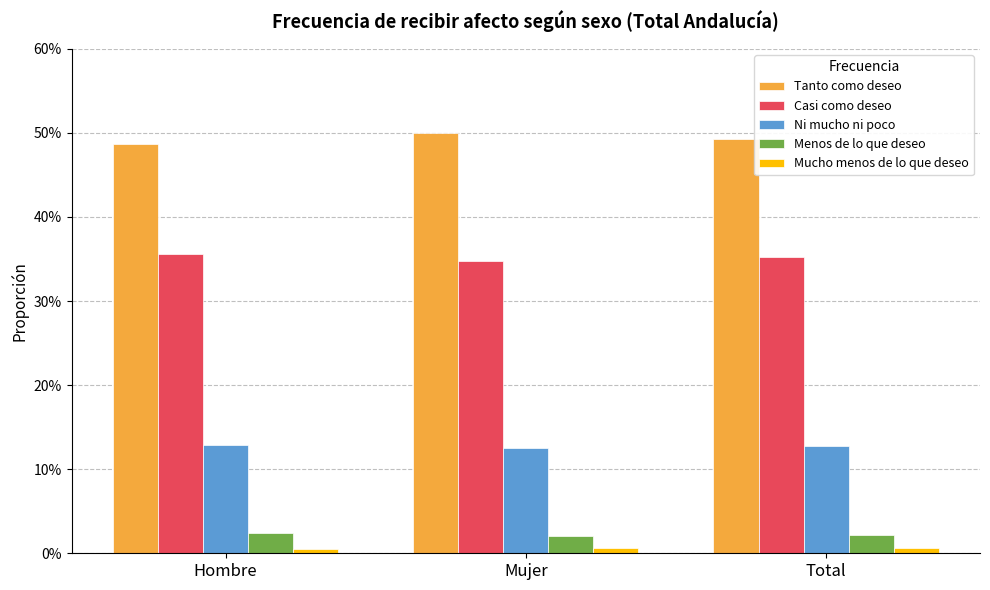

Reading right to left, list all the values displayed in this chart.

Tanto como deseo: 0.5	0.5	0.5
Casi como deseo: 0.4	0.3	0.4
Ni mucho ni poco: 0.1	0.1	0.1
Menos de lo que deseo: 0.0	0.0	0.0
Mucho menos de lo que deseo: 0.0	0.0	0.0